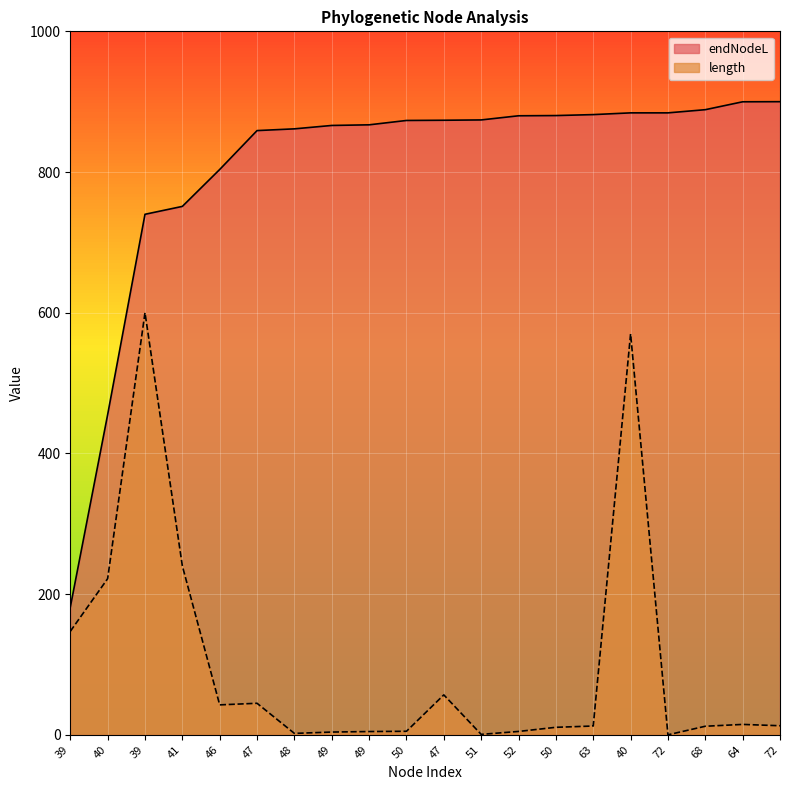

What is the maximum value shown in the chart?

900.0